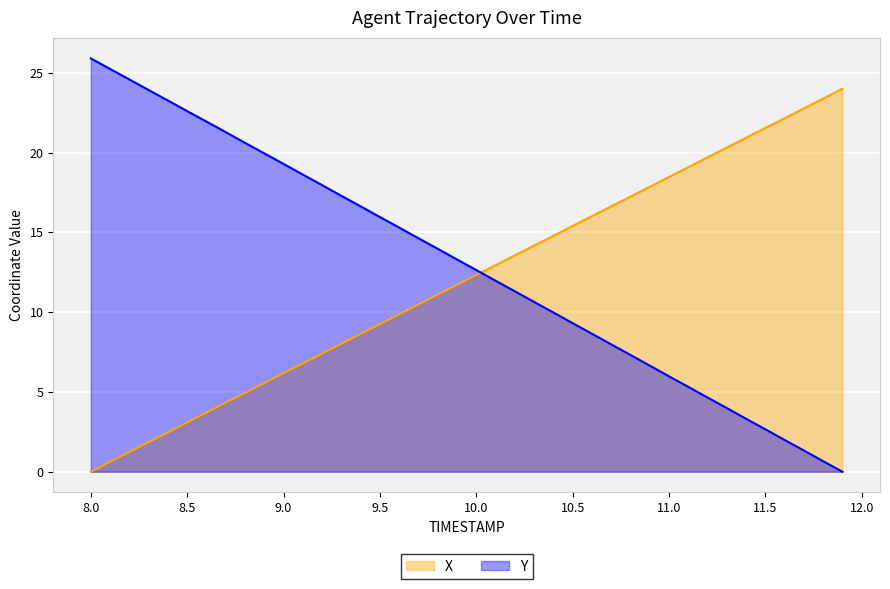

List the series in order of their peak value, lowest first.

X, Y